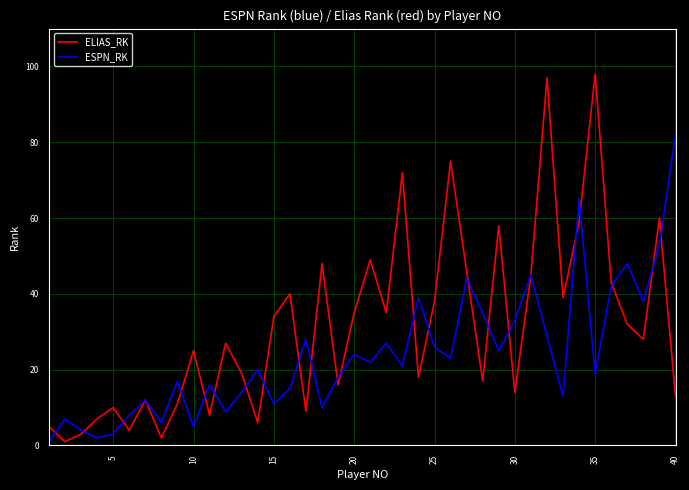

How many lines are shown in the chart?

2